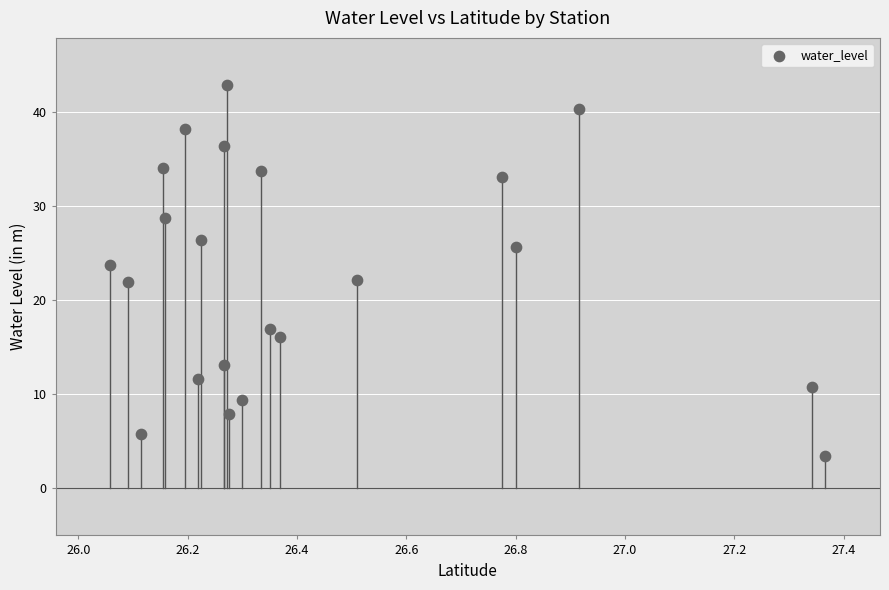

What is the range of X values (max minus min)?

1.3